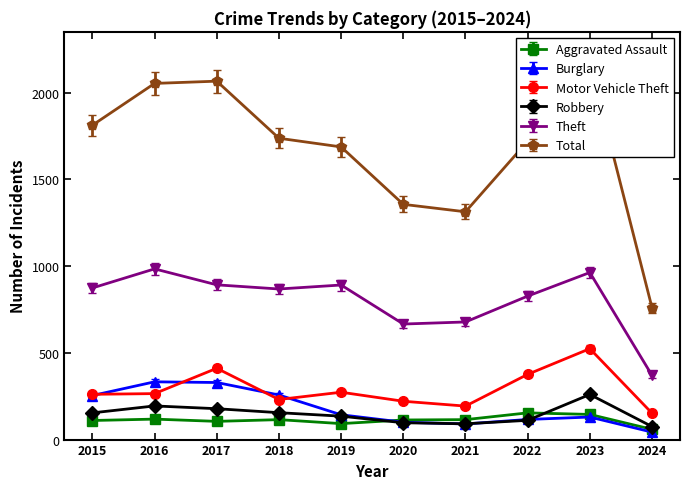

What is the sum of the Robbery values at 2015 and 2018?

309